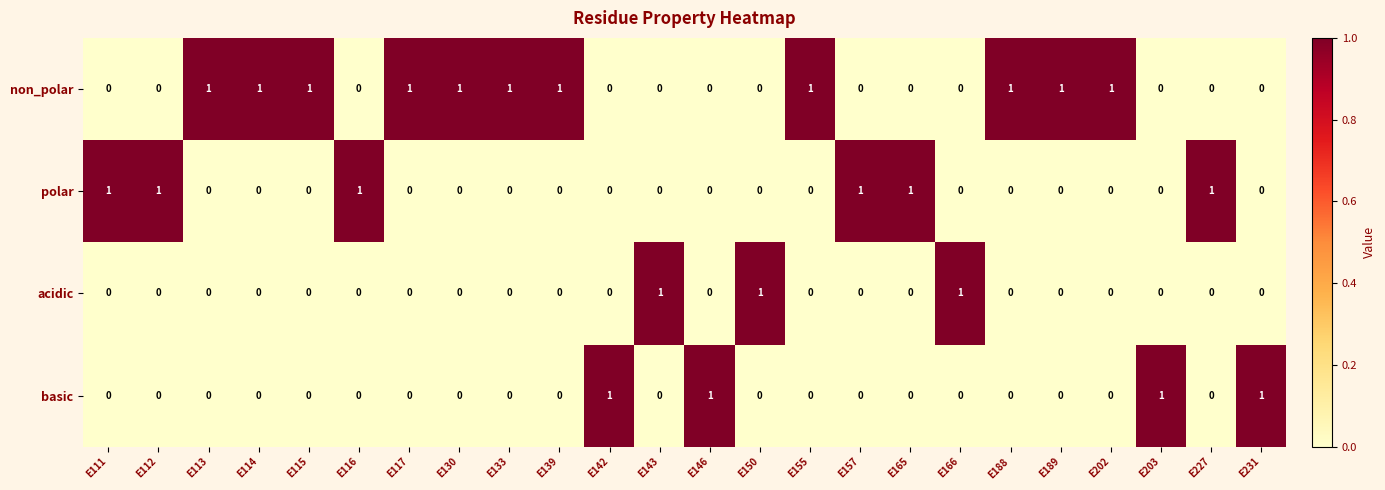

The polar series shows 0 at E202. True or false?

True